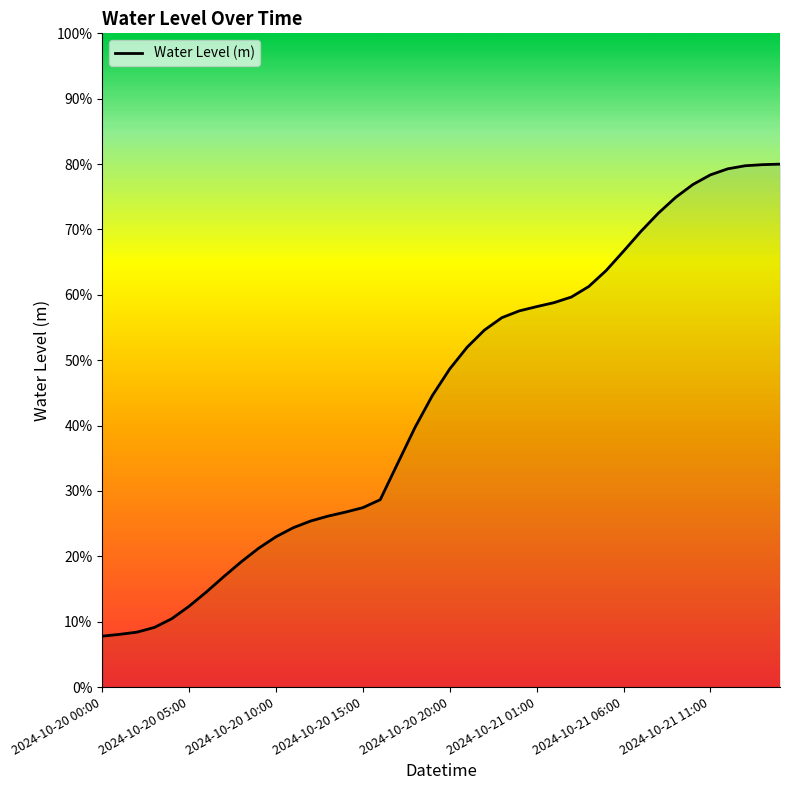

What is the difference between the maximum and minimum values?

0.7